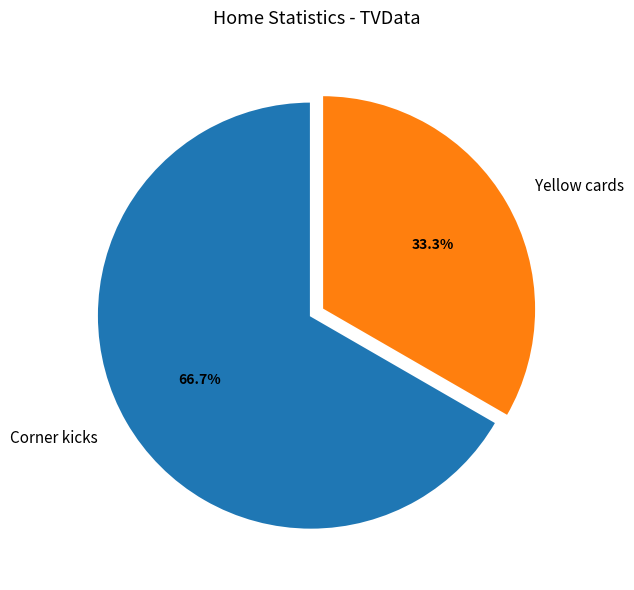

To the nearest percent, what portion does Yellow cards represent?

33%